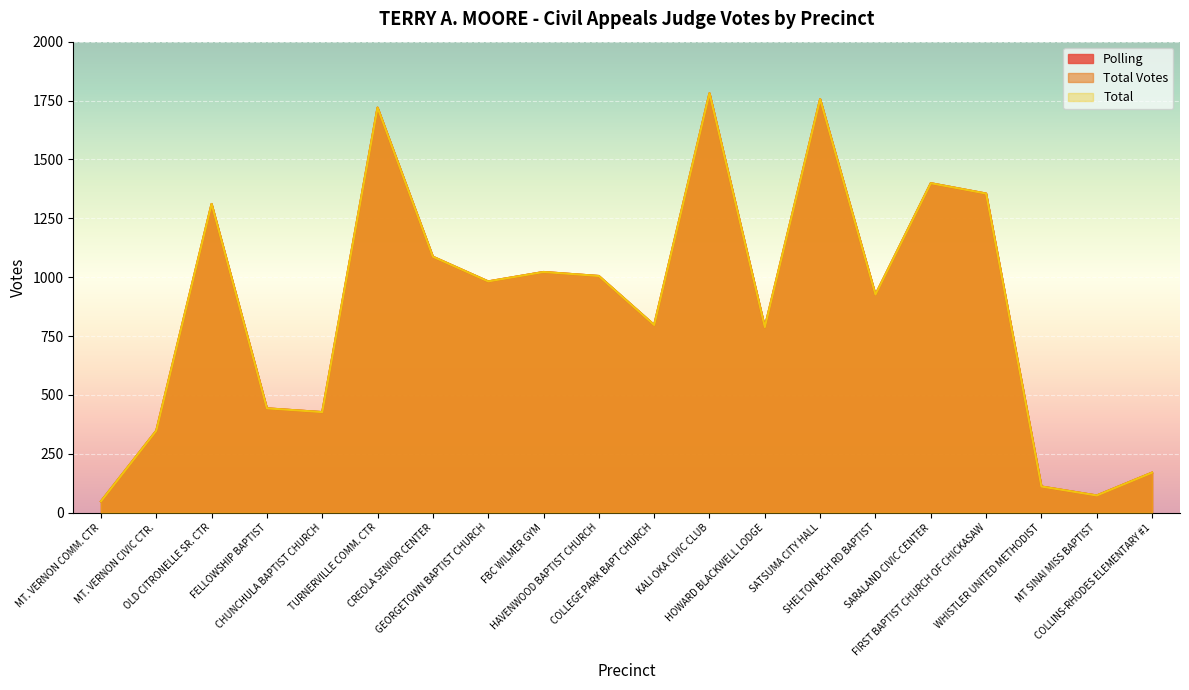

Rank the series at HOWARD BLACKWELL LODGE from lowest to highest value.

Polling, Total Votes, Total